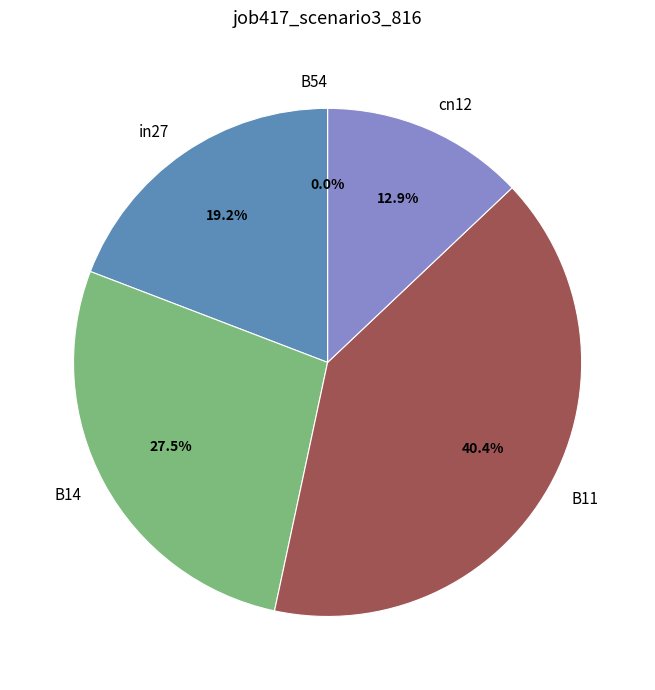

Which slice is the largest?

B11